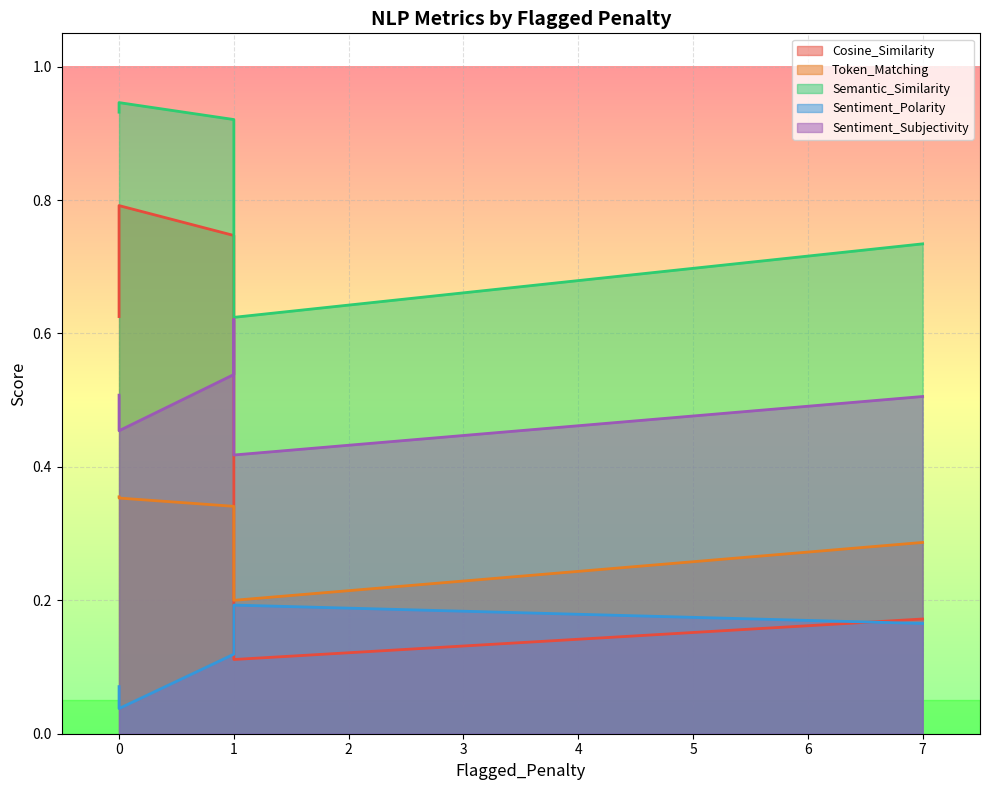

What is the average value of the Semantic_Similarity series?

0.8